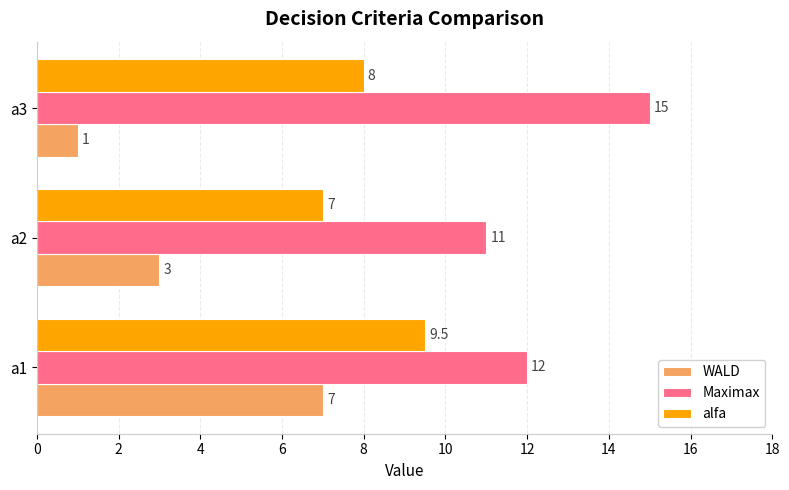

Count the number of data series in this chart.

3